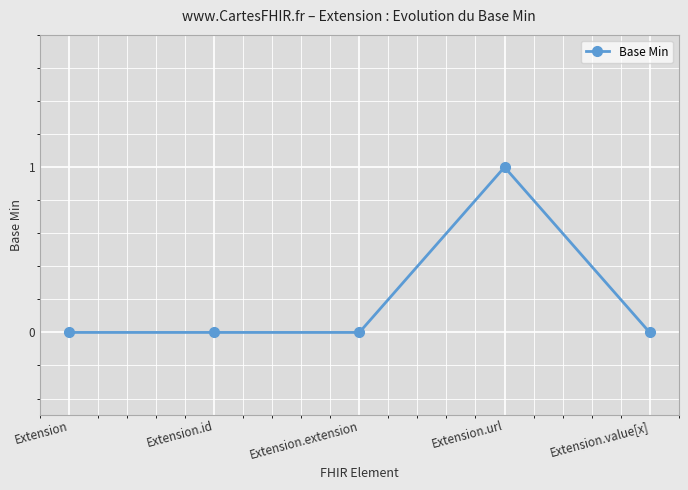

The chart shows a value of 0 at Extension. True or false?

True